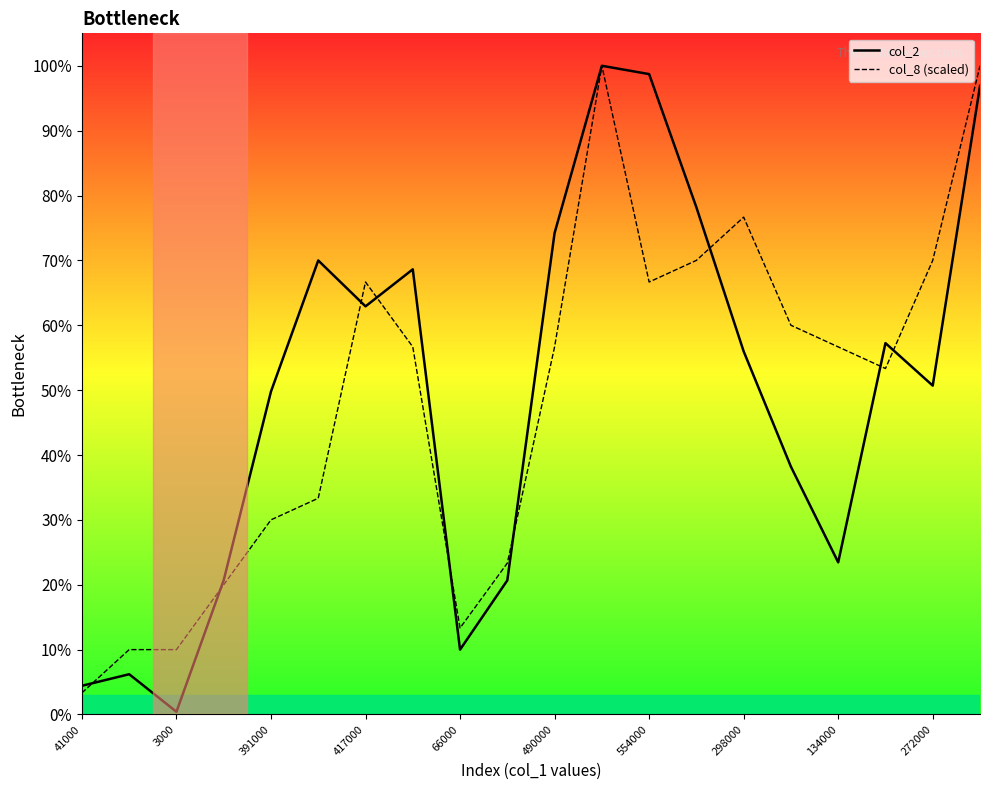

What are all the series names shown in the legend?

col_2, col_8 (scaled)